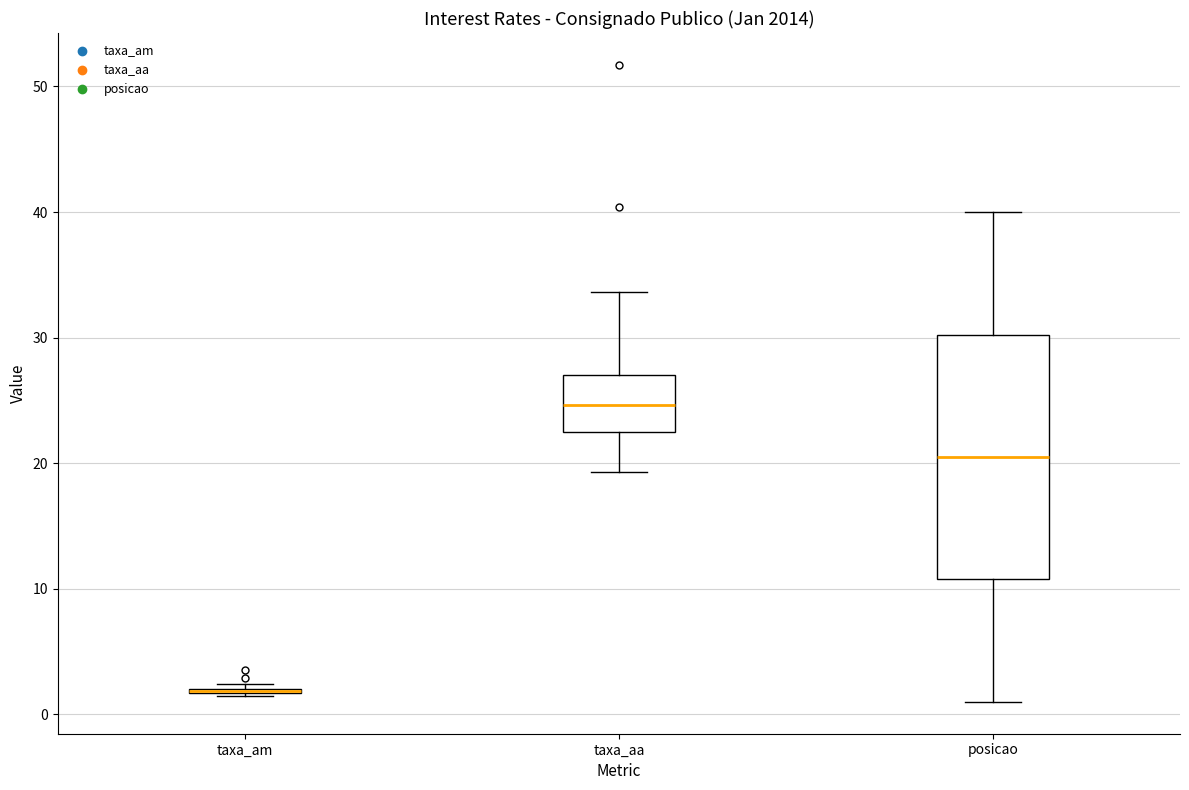

Where does the median line of the box for posicao sit on the y-axis? The values are not printed on the chart, so give them approximately, as read against the axis.

21